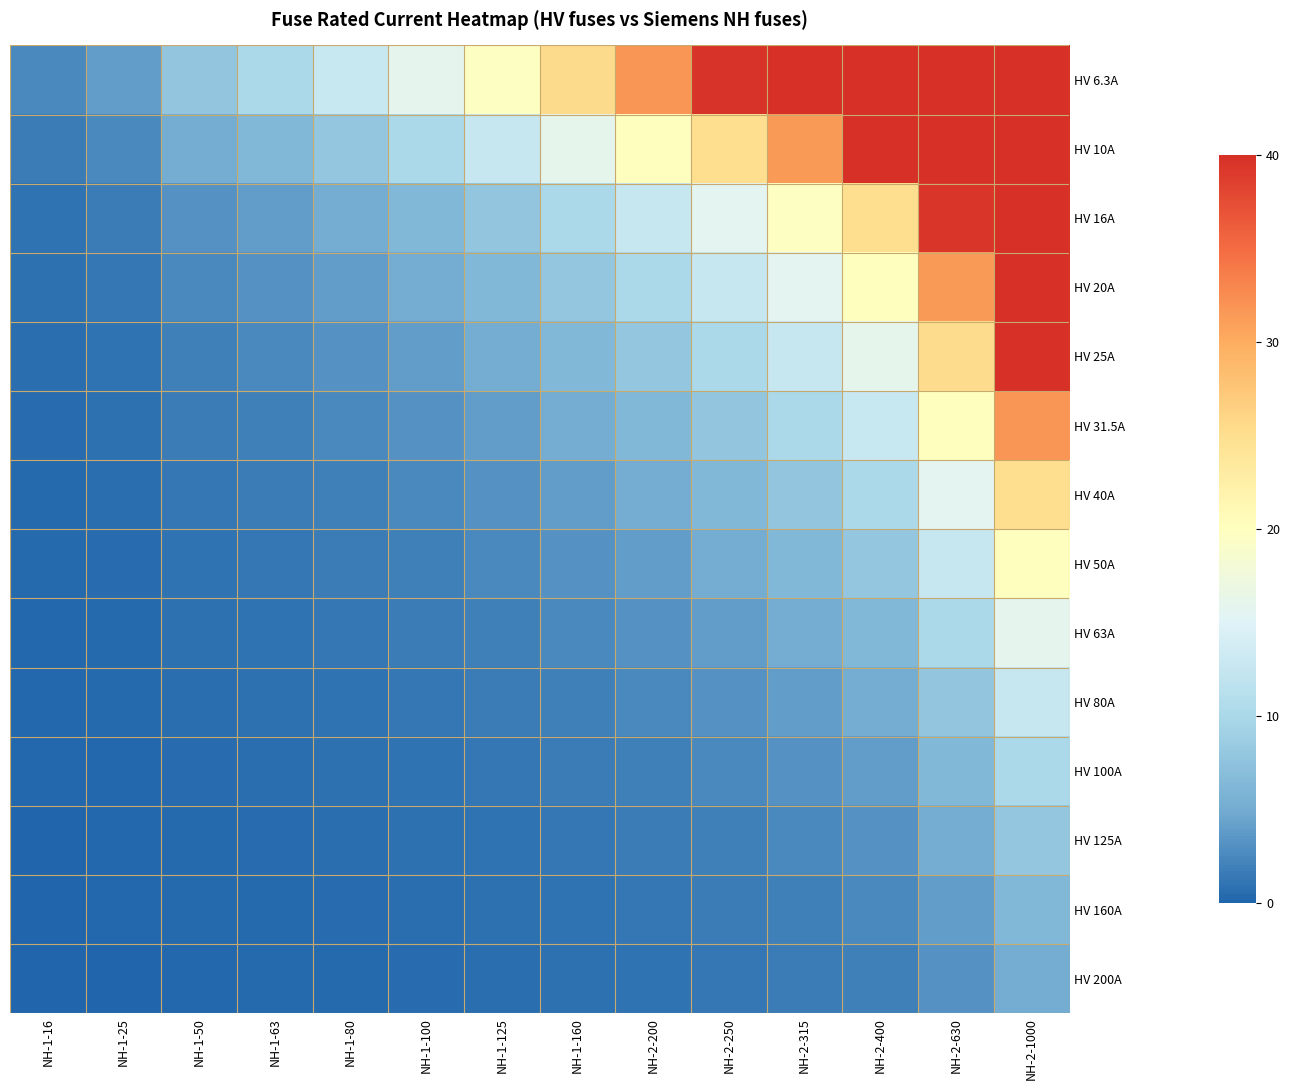

Reading left to right, what are all the values shown in this chart?

HV 6.3A: NH-1-16=2.5	NH-1-25=4.0	NH-1-50=7.9	NH-1-63=10.0	NH-1-80=12.7	NH-1-100=15.9	NH-1-125=19.8	NH-1-160=25.4	NH-2-200=31.7	NH-2-250=39.7	NH-2-315=50.0	NH-2-400=63.5	NH-2-630=100.0	NH-2-1000=158.7
HV 10A: NH-1-16=1.6	NH-1-25=2.5	NH-1-50=5.0	NH-1-63=6.3	NH-1-80=8.0	NH-1-100=10.0	NH-1-125=12.5	NH-1-160=16.0	NH-2-200=20.0	NH-2-250=25.0	NH-2-315=31.5	NH-2-400=40.0	NH-2-630=63.0	NH-2-1000=100.0
HV 16A: NH-1-16=1.0	NH-1-25=1.6	NH-1-50=3.1	NH-1-63=3.9	NH-1-80=5.0	NH-1-100=6.2	NH-1-125=7.8	NH-1-160=10.0	NH-2-200=12.5	NH-2-250=15.6	NH-2-315=19.7	NH-2-400=25.0	NH-2-630=39.4	NH-2-1000=62.5
HV 20A: NH-1-16=0.8	NH-1-25=1.2	NH-1-50=2.5	NH-1-63=3.1	NH-1-80=4.0	NH-1-100=5.0	NH-1-125=6.2	NH-1-160=8.0	NH-2-200=10.0	NH-2-250=12.5	NH-2-315=15.8	NH-2-400=20.0	NH-2-630=31.5	NH-2-1000=50.0
HV 25A: NH-1-16=0.6	NH-1-25=1.0	NH-1-50=2.0	NH-1-63=2.5	NH-1-80=3.2	NH-1-100=4.0	NH-1-125=5.0	NH-1-160=6.4	NH-2-200=8.0	NH-2-250=10.0	NH-2-315=12.6	NH-2-400=16.0	NH-2-630=25.2	NH-2-1000=40.0
HV 31.5A: NH-1-16=0.5	NH-1-25=0.8	NH-1-50=1.6	NH-1-63=2.0	NH-1-80=2.5	NH-1-100=3.2	NH-1-125=4.0	NH-1-160=5.1	NH-2-200=6.3	NH-2-250=7.9	NH-2-315=10.0	NH-2-400=12.7	NH-2-630=20.0	NH-2-1000=31.7
HV 40A: NH-1-16=0.4	NH-1-25=0.6	NH-1-50=1.2	NH-1-63=1.6	NH-1-80=2.0	NH-1-100=2.5	NH-1-125=3.1	NH-1-160=4.0	NH-2-200=5.0	NH-2-250=6.2	NH-2-315=7.9	NH-2-400=10.0	NH-2-630=15.8	NH-2-1000=25.0
HV 50A: NH-1-16=0.3	NH-1-25=0.5	NH-1-50=1.0	NH-1-63=1.3	NH-1-80=1.6	NH-1-100=2.0	NH-1-125=2.5	NH-1-160=3.2	NH-2-200=4.0	NH-2-250=5.0	NH-2-315=6.3	NH-2-400=8.0	NH-2-630=12.6	NH-2-1000=20.0
HV 63A: NH-1-16=0.3	NH-1-25=0.4	NH-1-50=0.8	NH-1-63=1.0	NH-1-80=1.3	NH-1-100=1.6	NH-1-125=2.0	NH-1-160=2.5	NH-2-200=3.2	NH-2-250=4.0	NH-2-315=5.0	NH-2-400=6.3	NH-2-630=10.0	NH-2-1000=15.9
HV 80A: NH-1-16=0.2	NH-1-25=0.3	NH-1-50=0.6	NH-1-63=0.8	NH-1-80=1.0	NH-1-100=1.2	NH-1-125=1.6	NH-1-160=2.0	NH-2-200=2.5	NH-2-250=3.1	NH-2-315=3.9	NH-2-400=5.0	NH-2-630=7.9	NH-2-1000=12.5
HV 100A: NH-1-16=0.2	NH-1-25=0.2	NH-1-50=0.5	NH-1-63=0.6	NH-1-80=0.8	NH-1-100=1.0	NH-1-125=1.2	NH-1-160=1.6	NH-2-200=2.0	NH-2-250=2.5	NH-2-315=3.1	NH-2-400=4.0	NH-2-630=6.3	NH-2-1000=10.0
HV 125A: NH-1-16=0.1	NH-1-25=0.2	NH-1-50=0.4	NH-1-63=0.5	NH-1-80=0.6	NH-1-100=0.8	NH-1-125=1.0	NH-1-160=1.3	NH-2-200=1.6	NH-2-250=2.0	NH-2-315=2.5	NH-2-400=3.2	NH-2-630=5.0	NH-2-1000=8.0
HV 160A: NH-1-16=0.1	NH-1-25=0.2	NH-1-50=0.3	NH-1-63=0.4	NH-1-80=0.5	NH-1-100=0.6	NH-1-125=0.8	NH-1-160=1.0	NH-2-200=1.2	NH-2-250=1.6	NH-2-315=2.0	NH-2-400=2.5	NH-2-630=3.9	NH-2-1000=6.2
HV 200A: NH-1-16=0.1	NH-1-25=0.1	NH-1-50=0.2	NH-1-63=0.3	NH-1-80=0.4	NH-1-100=0.5	NH-1-125=0.6	NH-1-160=0.8	NH-2-200=1.0	NH-2-250=1.2	NH-2-315=1.6	NH-2-400=2.0	NH-2-630=3.1	NH-2-1000=5.0